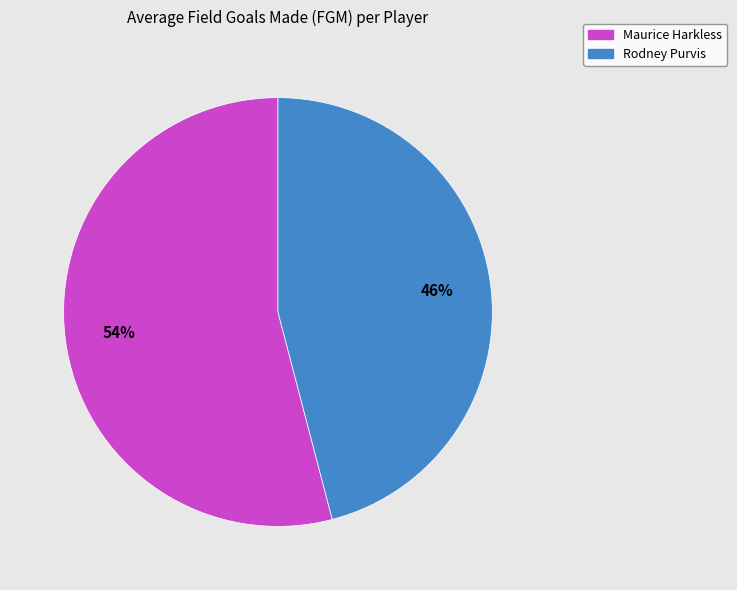

Rank the categories by value from highest to lowest.

Maurice Harkless, Rodney Purvis